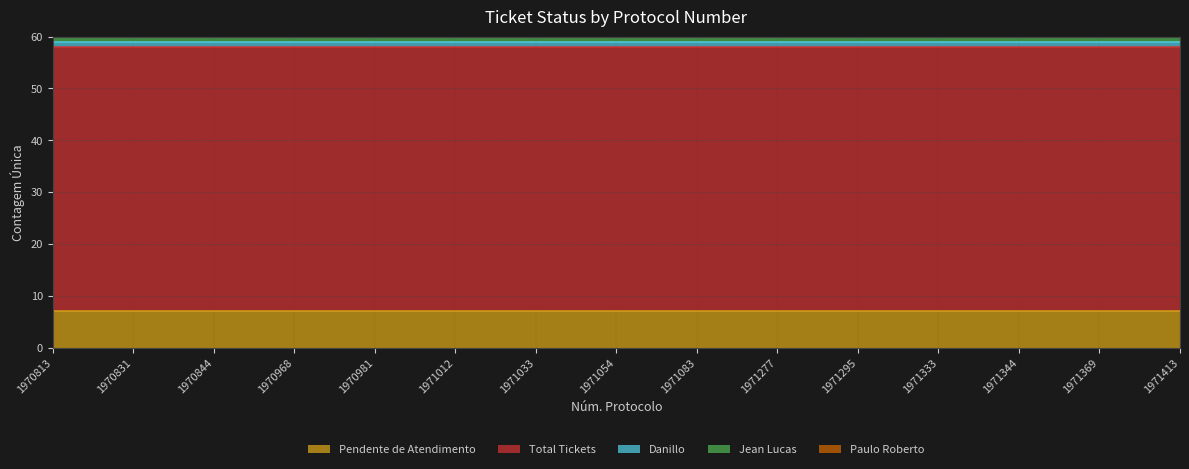

Which label corresponds to the smallest value in the chart?

1970813